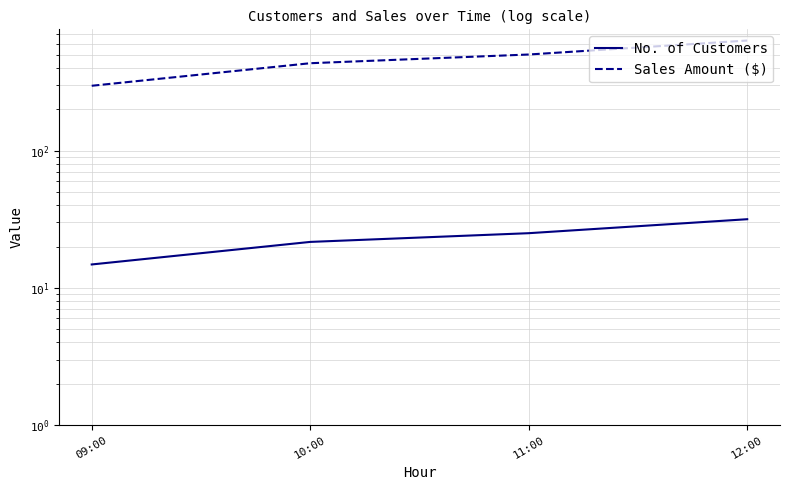

Between 10:00 and 11:00, which series saw the biggest shift?

Sales Amount ($)